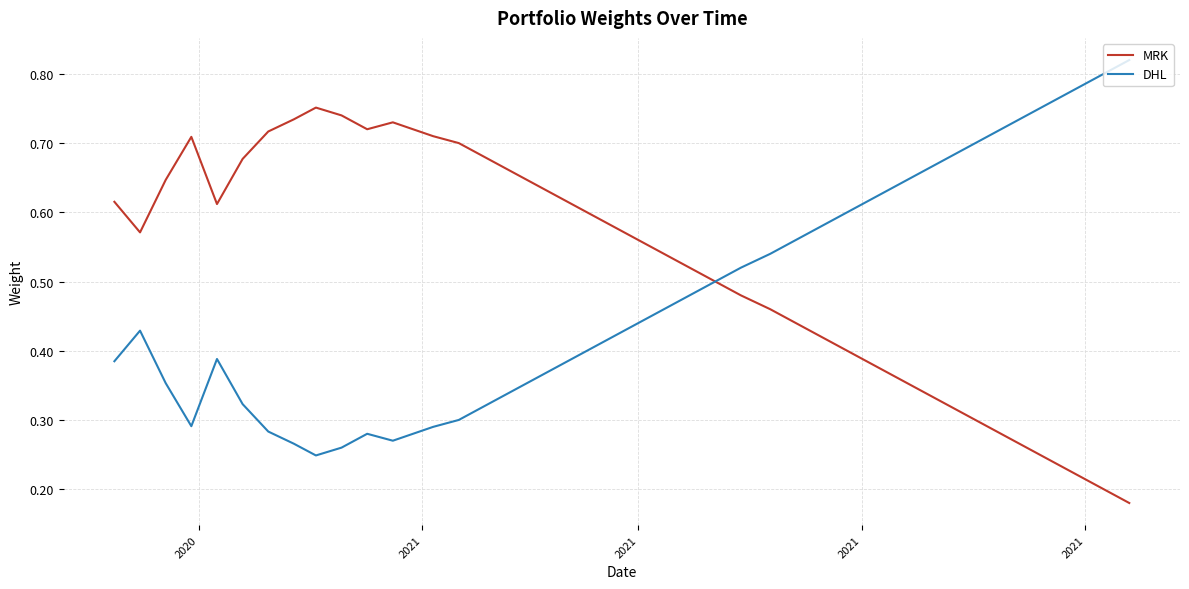

Which series has the largest total across all categories?

MRK